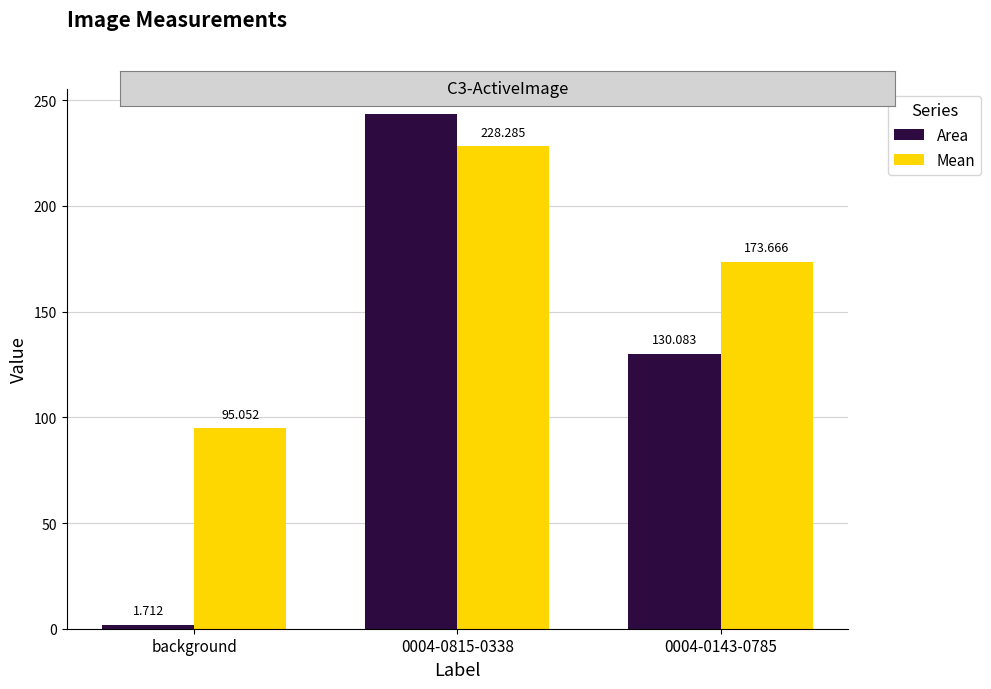

What are all the series names shown in the legend?

Area, Mean